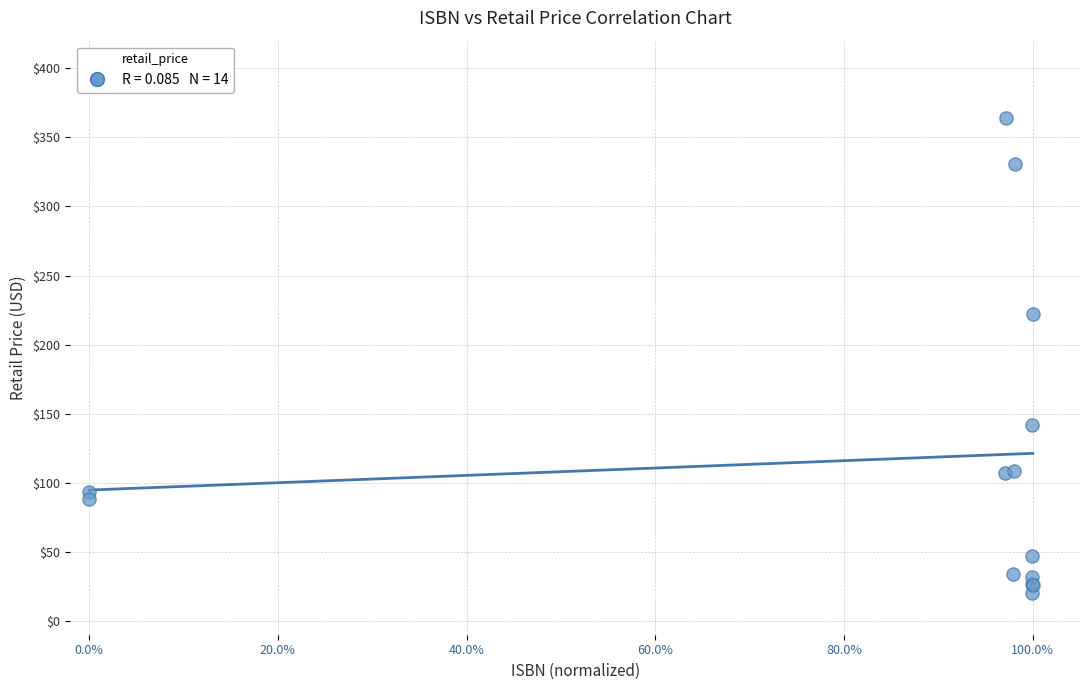

What Y value in the scatter plot is closest to 191?

222.0